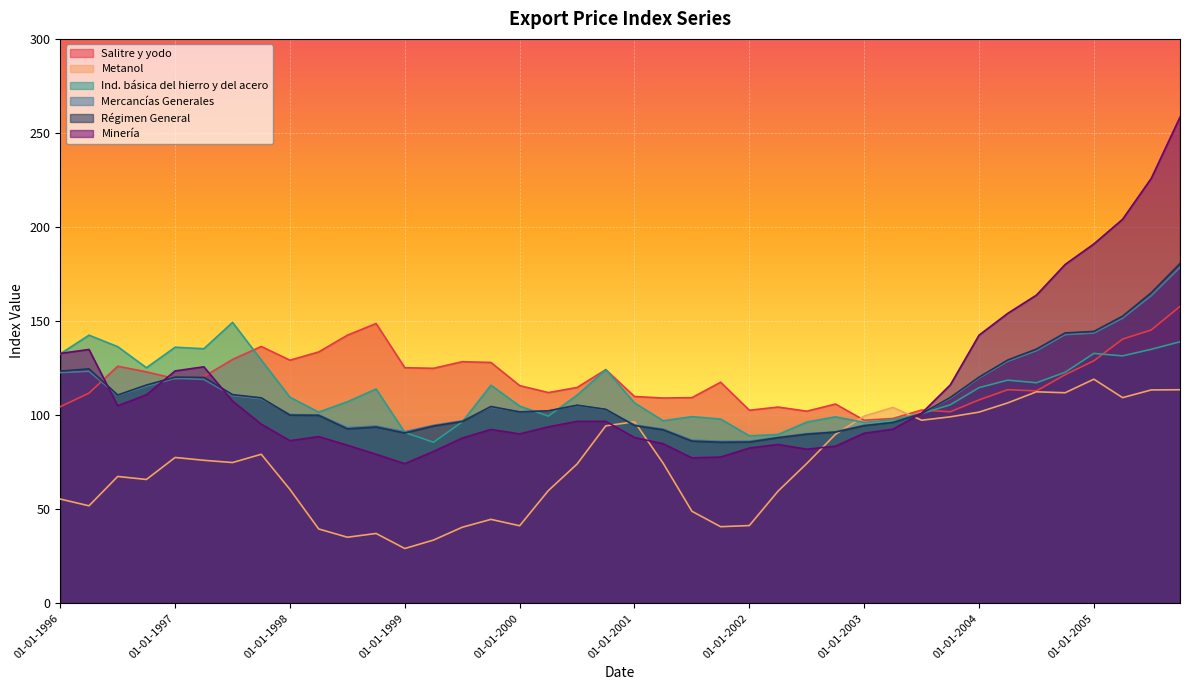

Rank the categories by Minería value from lowest to highest.

01-01-1999, 01-07-2001, 01-10-2001, 01-10-1998, 01-04-1999, 01-07-2002, 01-01-2002, 01-10-2002, 01-07-1998, 01-04-2002, 01-04-2001, 01-01-1998, 01-07-1999, 01-01-2001, 01-04-1998, 01-01-2000, 01-01-2003, 01-10-1999, 01-04-2003, 01-04-2000, 01-10-1997, 01-07-2000, 01-10-2000, 01-07-2003, 01-07-1996, 01-07-1997, 01-10-1996, 01-10-2003, 01-01-1997, 01-04-1997, 01-01-1996, 01-04-1996, 01-01-2004, 01-04-2004, 01-07-2004, 01-10-2004, 01-01-2005, 01-04-2005, 01-07-2005, 01-10-2005